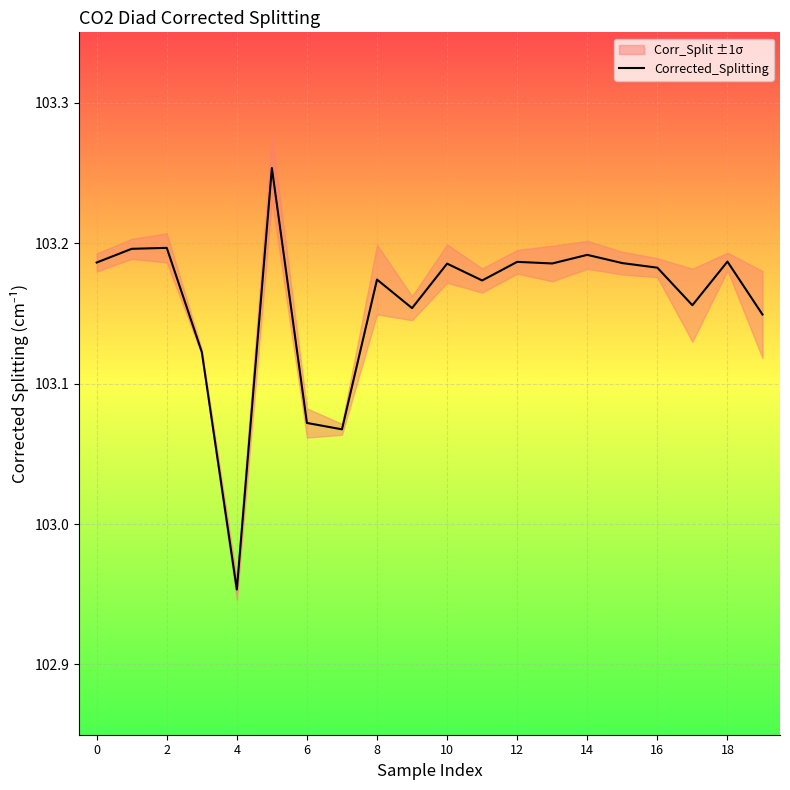

Where is Corrected_Splitting nearest to the value 103?

4